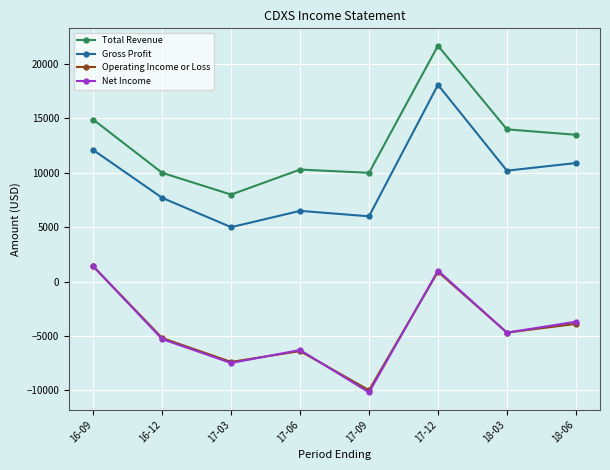

True or false: Total Revenue has more than 1 interior local peaks.

True